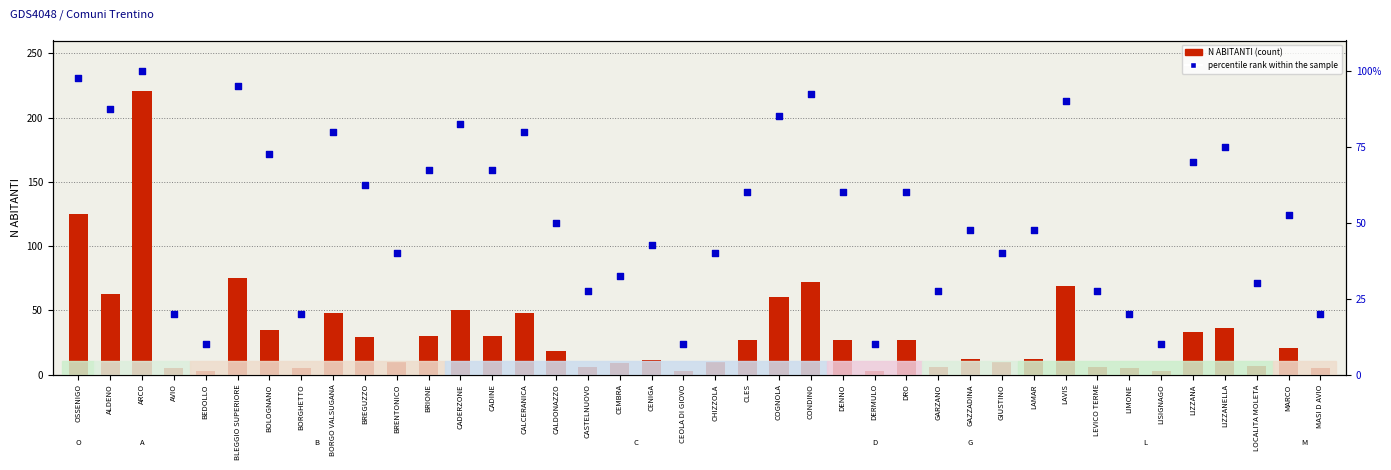

What are all the series names shown in the legend?

N ABITANTI, percentile rank within the sample